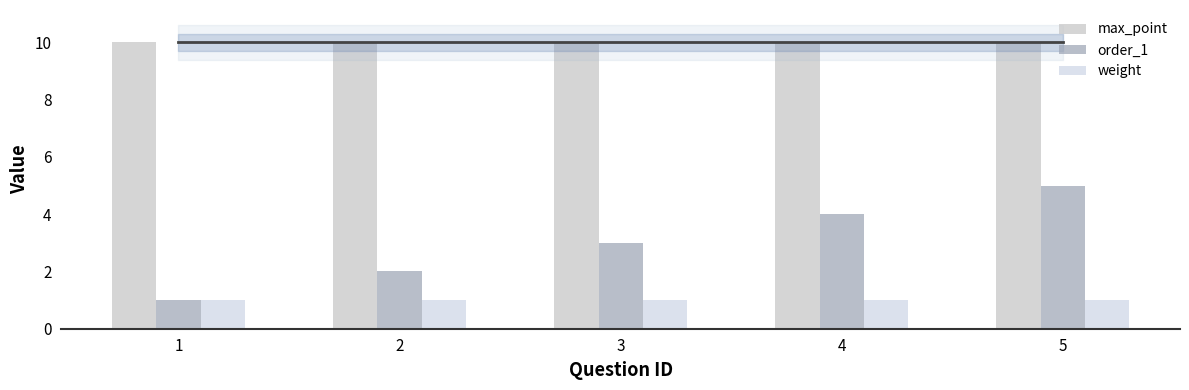

What is the difference between the order_1 values at 3 and 2?

1